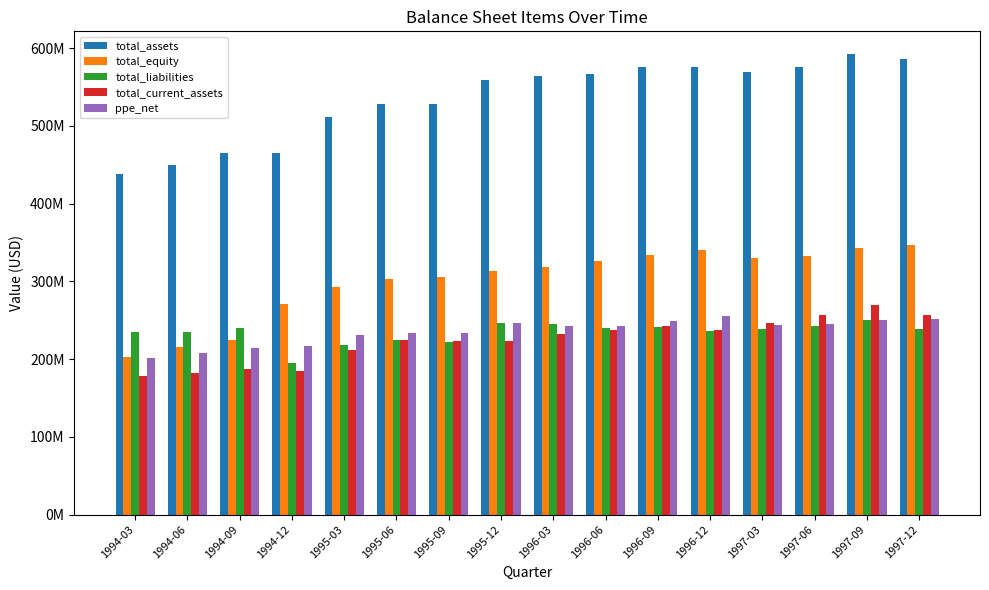

What is the smallest value displayed?

178800000